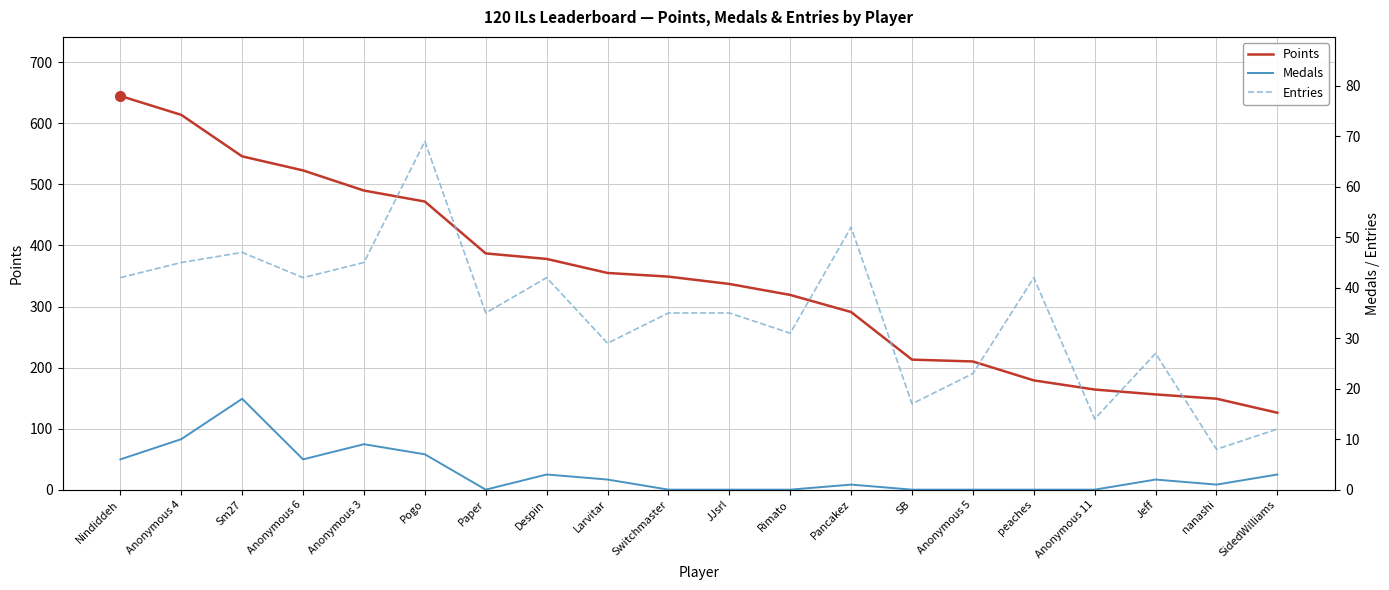

How many distinct data groups are displayed?

3